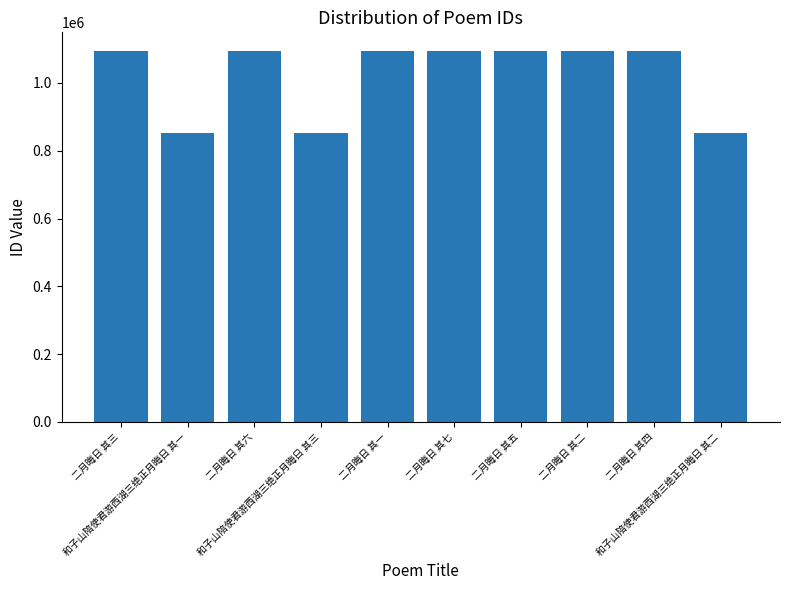

What is the average value?

1021659